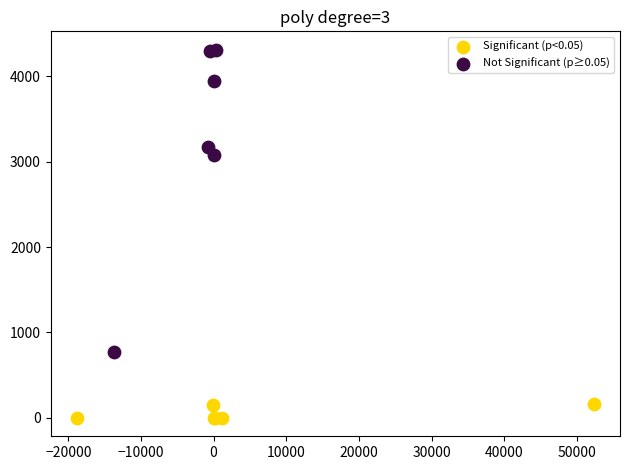

Which series has the widest spread of Y values?

Not Significant (p≥0.05)